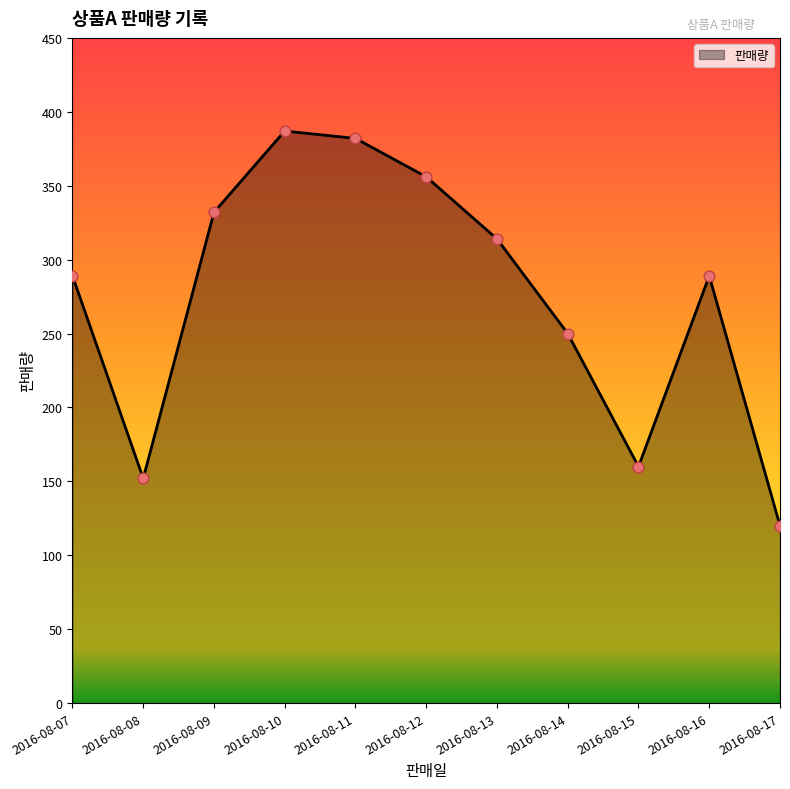

What is the ratio of the value at 2016-08-11 to the value at 2016-08-13?

1.2